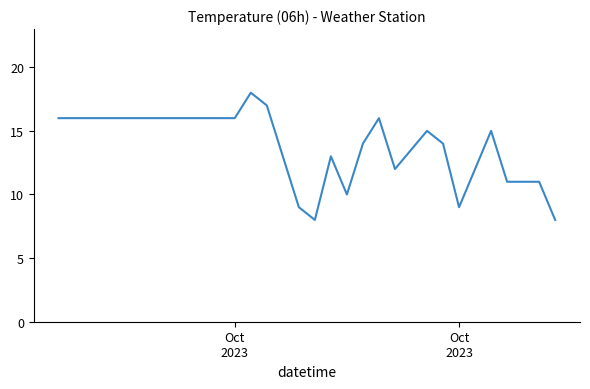

Reading right to left, what are all the values shown in this chart?

8	11	11	15	9	14	15	12	16	14	10	13	8	9	13	17	18	16	16